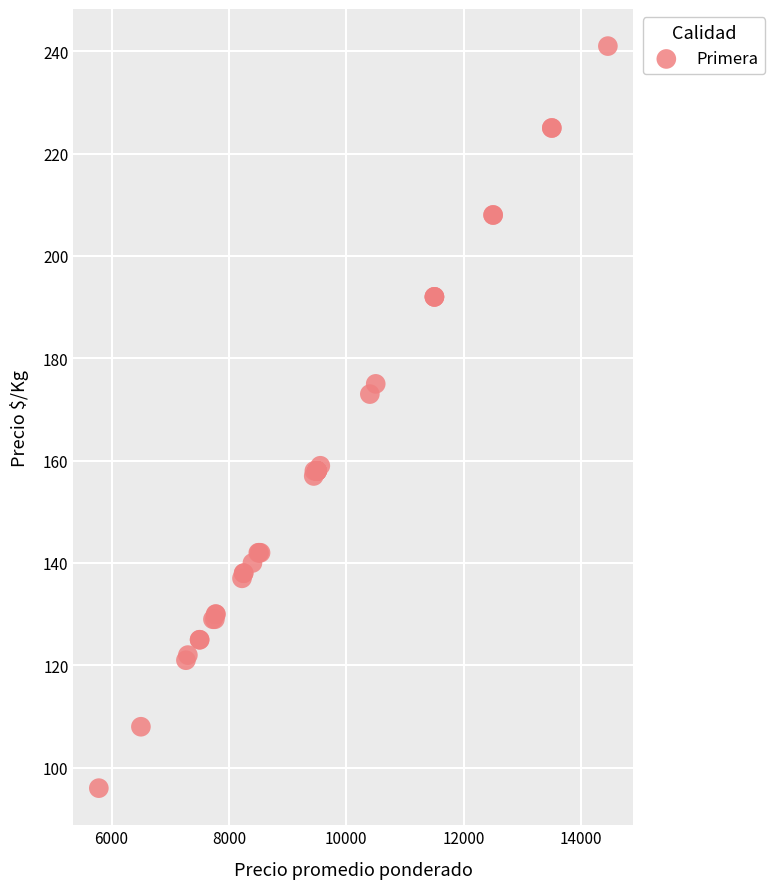

What Y value in the scatter plot is closest to 168?

173